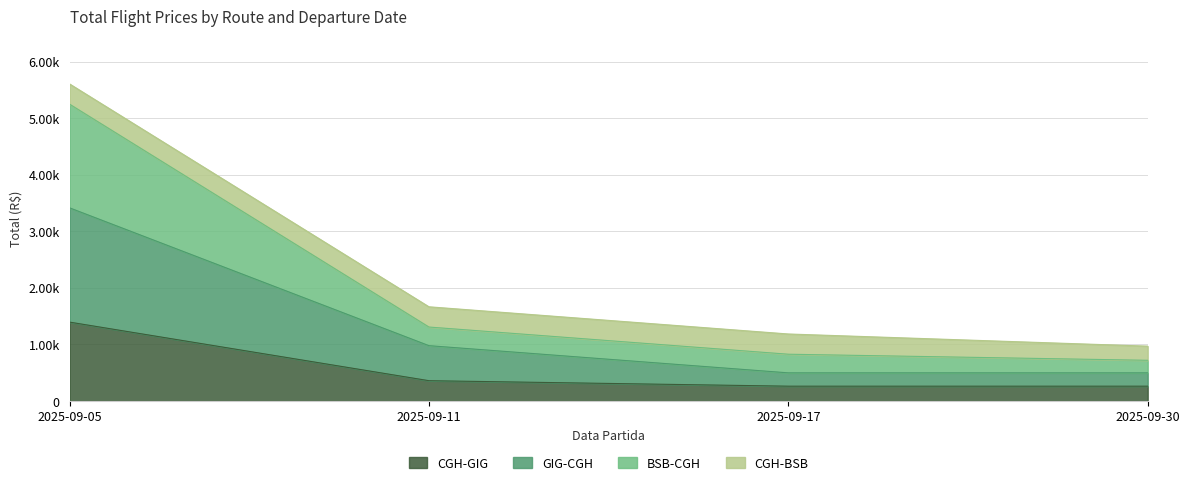

Which has a higher value, 2025-09-11 or 2025-09-17?

2025-09-11